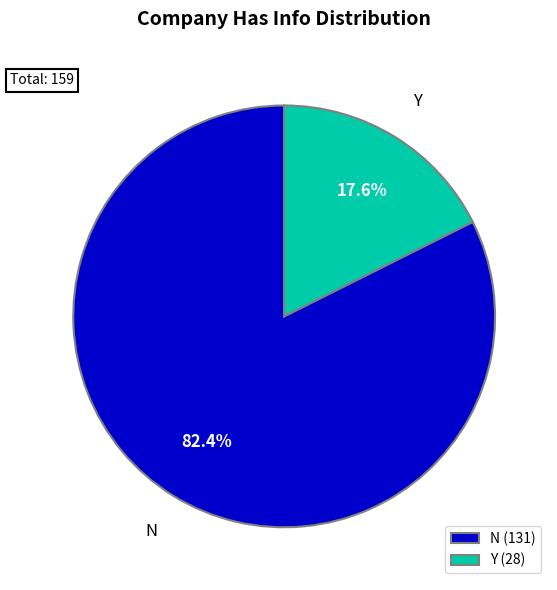

Combined, do Y and N account for over 50%?

Yes